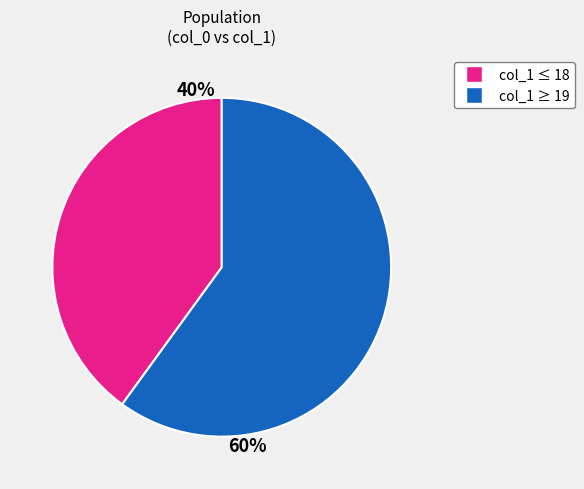

To the nearest percent, what portion does col_1 ≥ 19 represent?

60%